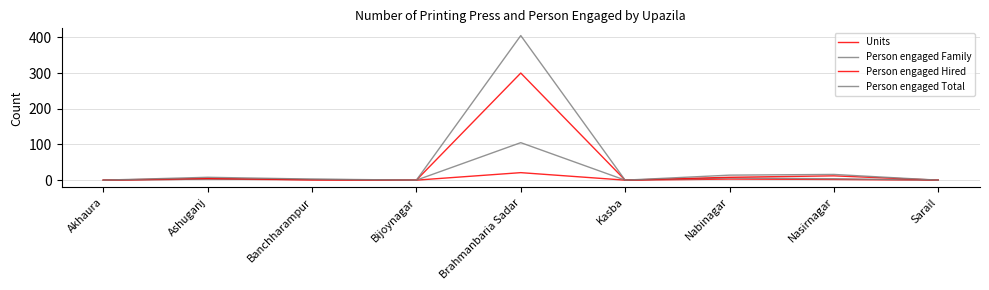

Does the chart have visible grid lines?

Yes